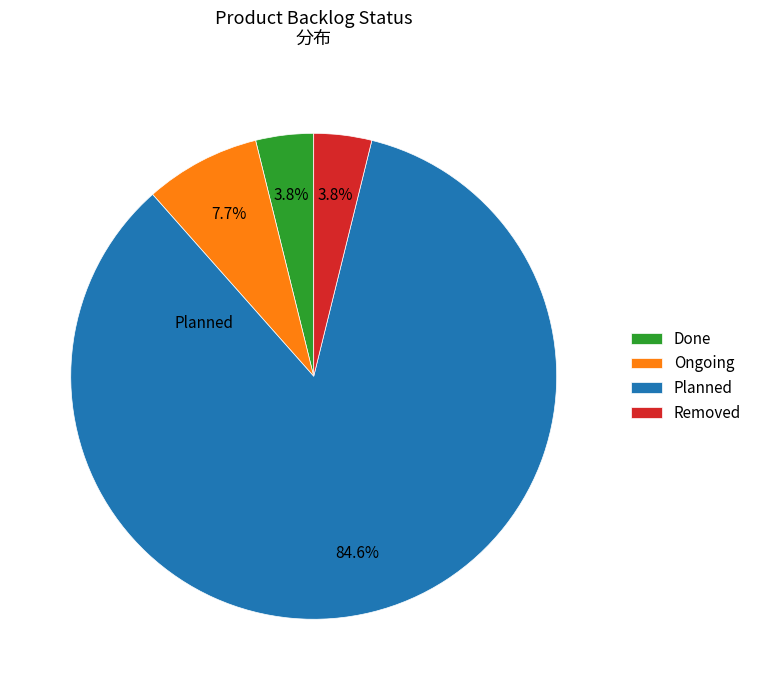

What percentage is the Planned slice, to the nearest percent?

85%